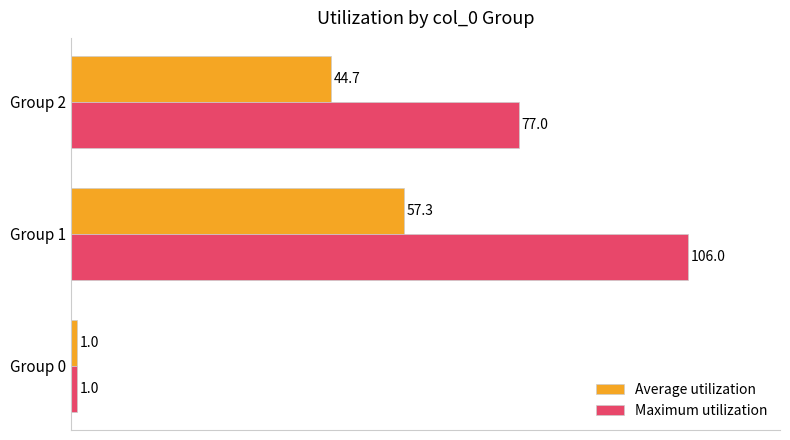

How many series are shown in this chart?

2